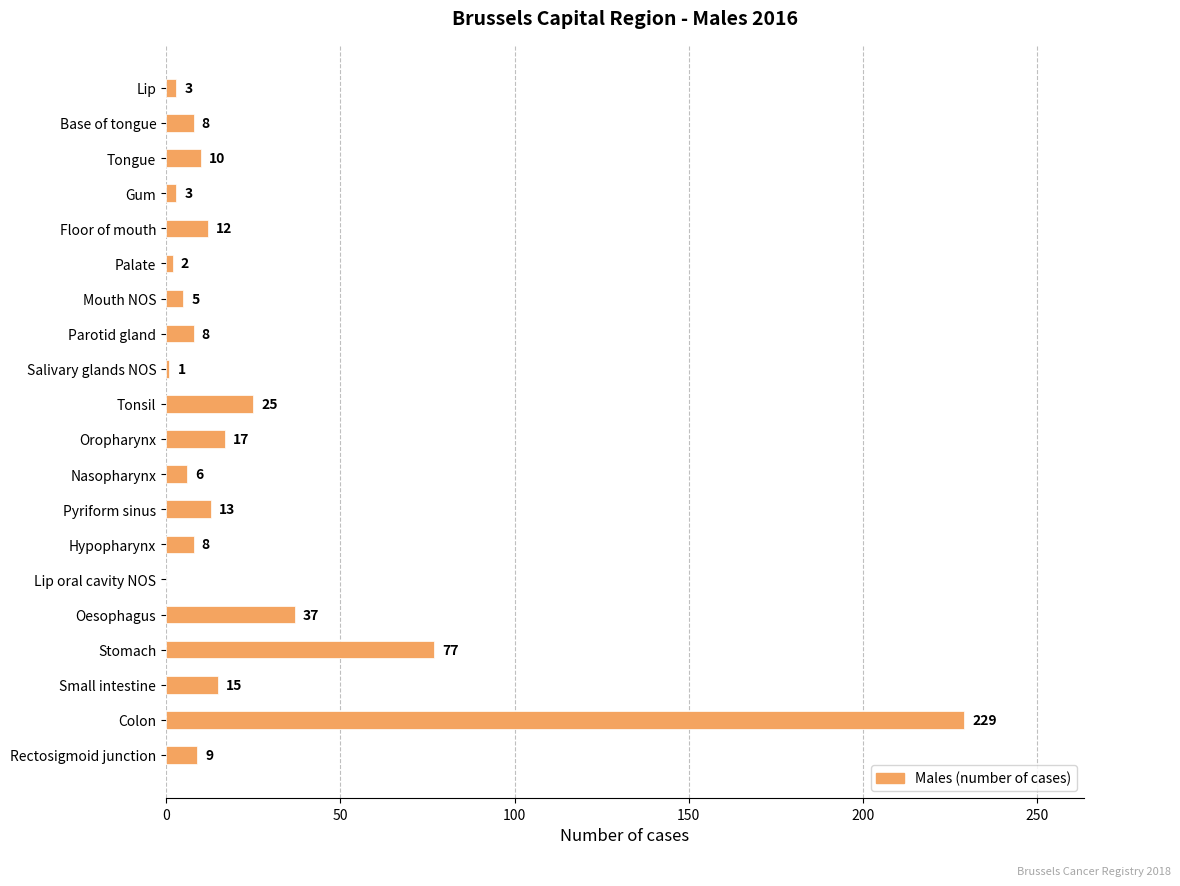

Which label corresponds to the largest value in the chart?

Colon